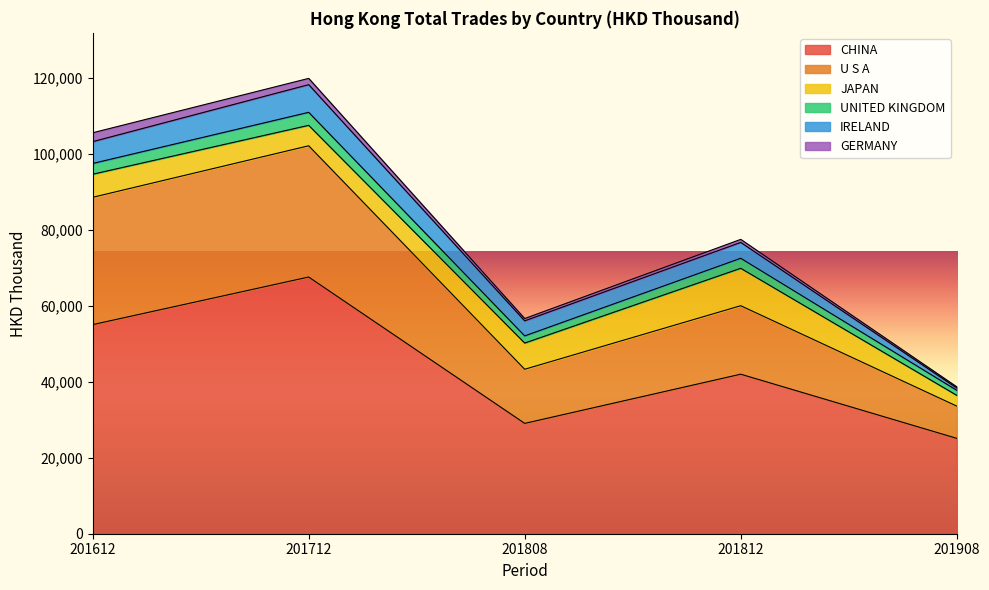

At which label does UNITED KINGDOM reach its peak?

201712